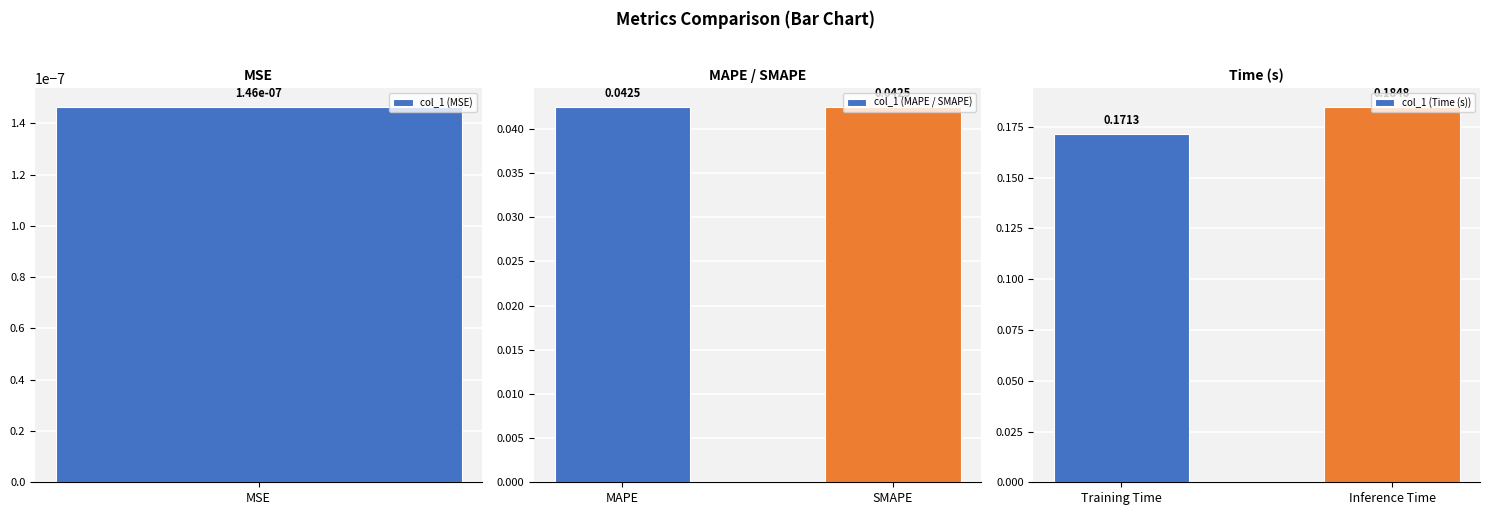

True or false: col_1 (MAPE / SMAPE) has a value of 0.0 at MAPE.

True